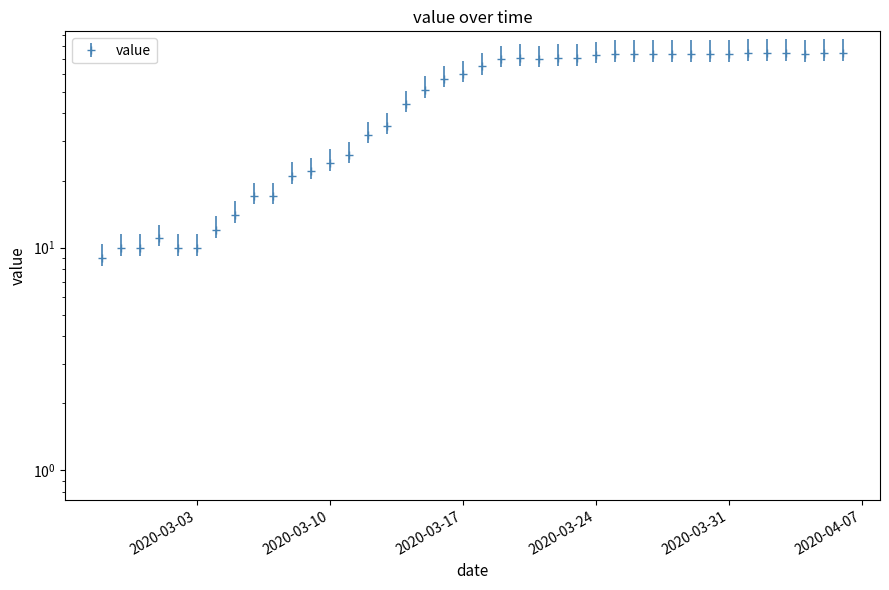

What is the change in value from 2020-03-02 to 2020-03-26?

+64